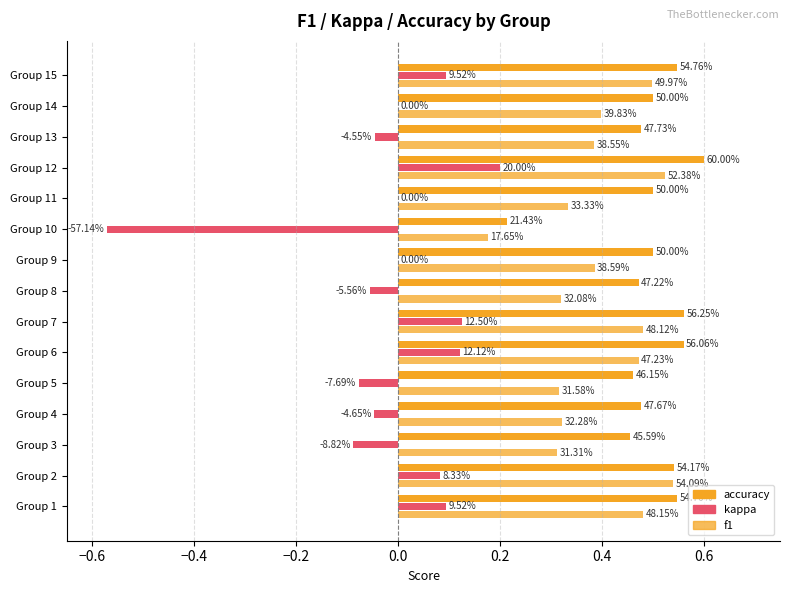

Reading left to right, extract all data points from this chart.

accuracy: 0.5	0.5	0.5	0.5	0.5	0.6	0.6	0.5	0.5	0.2	0.5	0.6	0.5	0.5	0.5
kappa: 0.1	0.1	-0.1	-0.0	-0.1	0.1	0.1	-0.1	0.0	-0.6	0.0	0.2	-0.0	0.0	0.1
f1: 0.5	0.5	0.3	0.3	0.3	0.5	0.5	0.3	0.4	0.2	0.3	0.5	0.4	0.4	0.5